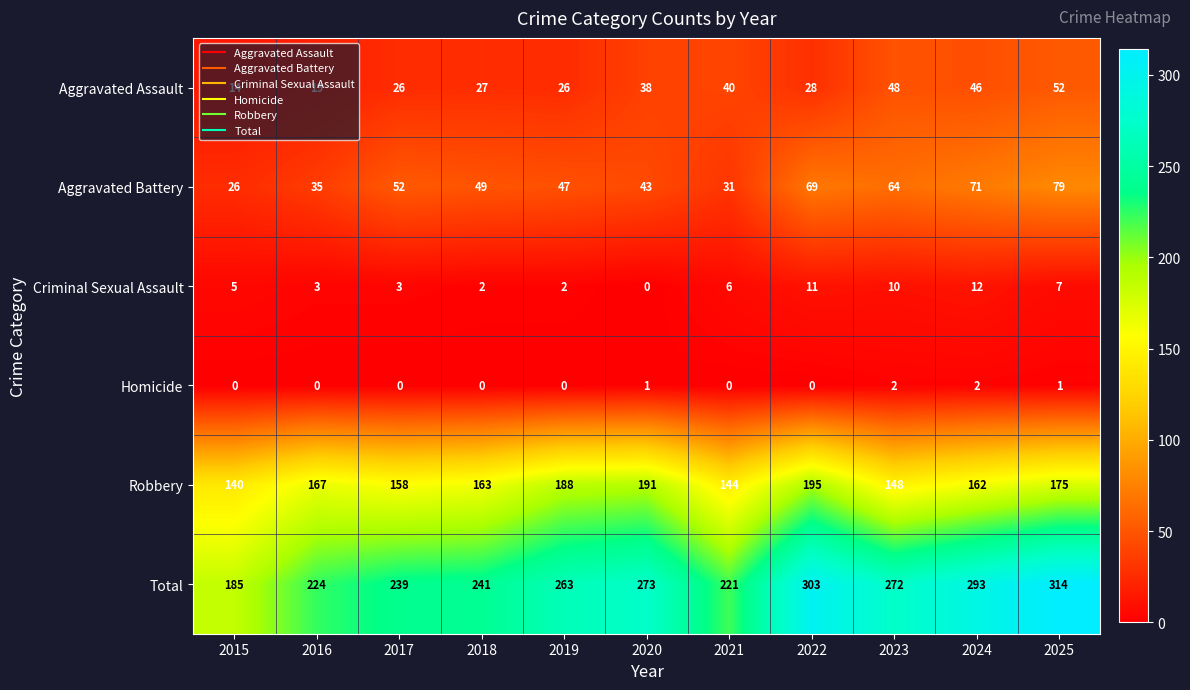

True or false: Total has a value of 446 at 2022.

False